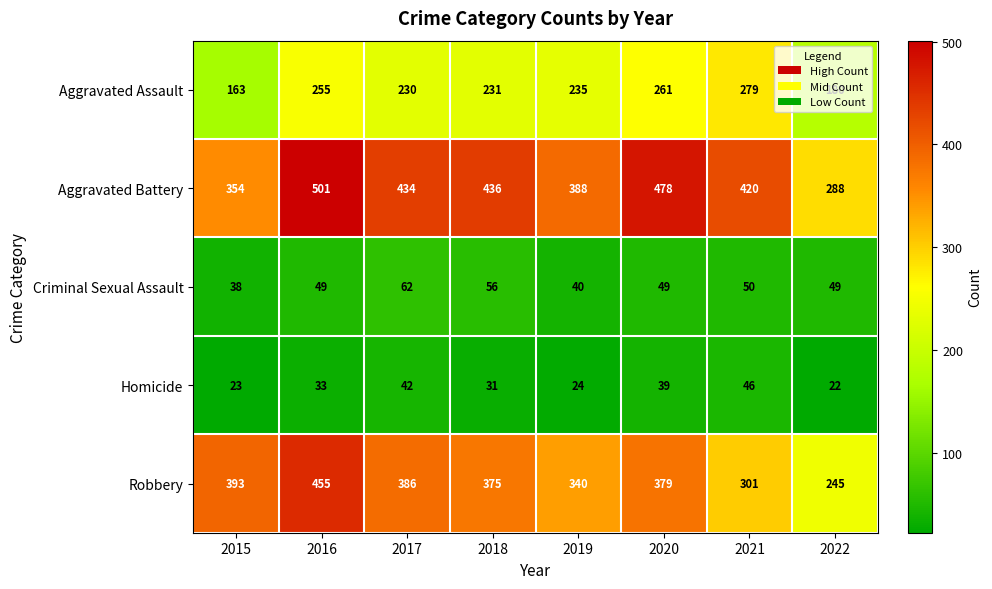

What is the total value across all series at 2021?

1096